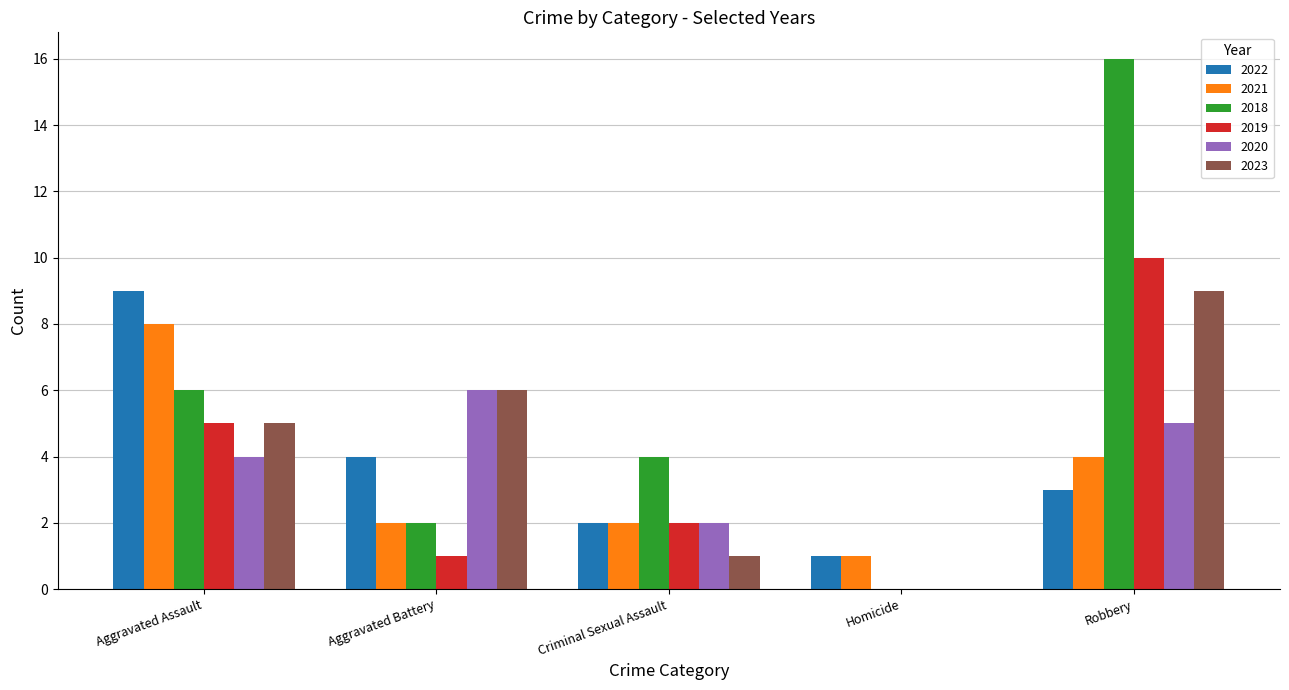

Reading right to left, list all the values displayed in this chart.

2022: 3	1	2	4	9
2021: 4	1	2	2	8
2018: 16	0	4	2	6
2019: 10	0	2	1	5
2020: 5	0	2	6	4
2023: 9	0	1	6	5